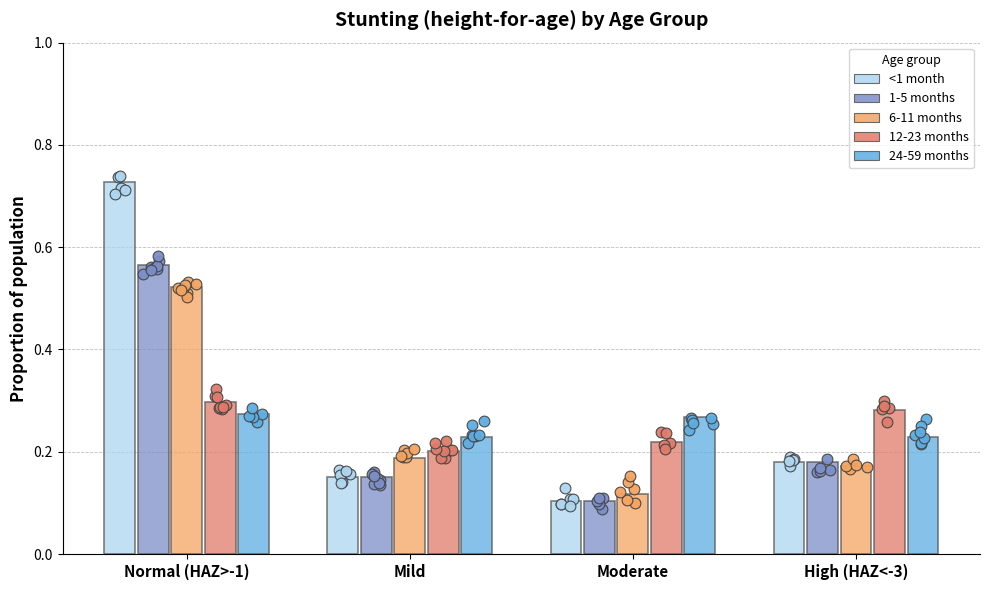

At which category is the sum across all series the highest?

Normal (HAZ>-1)